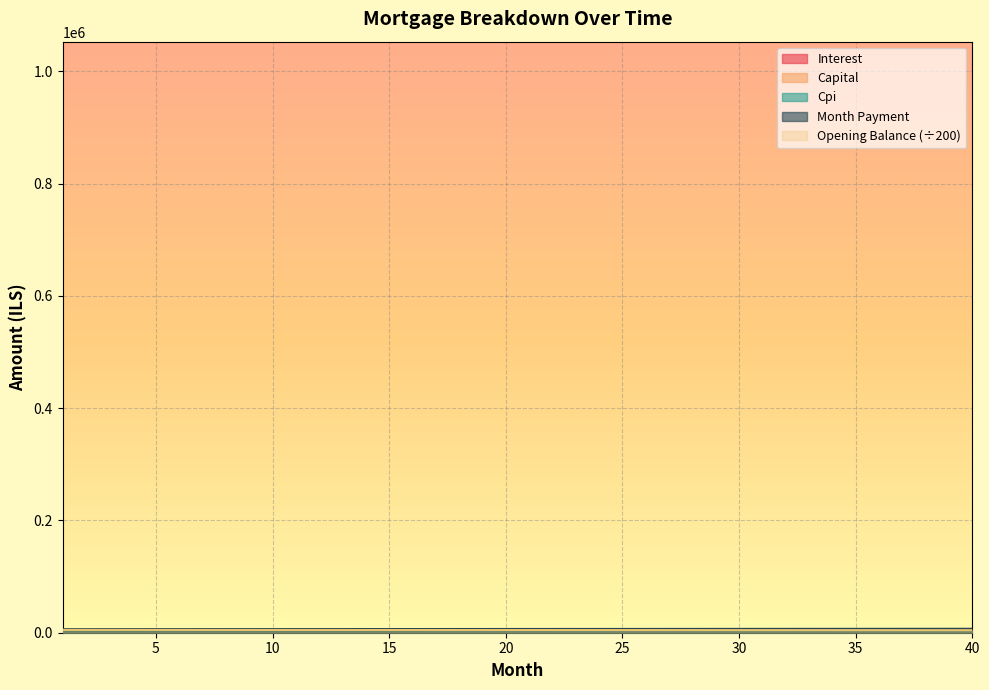

True or false: opening_balance has a value of 2770.2 at 13.

False